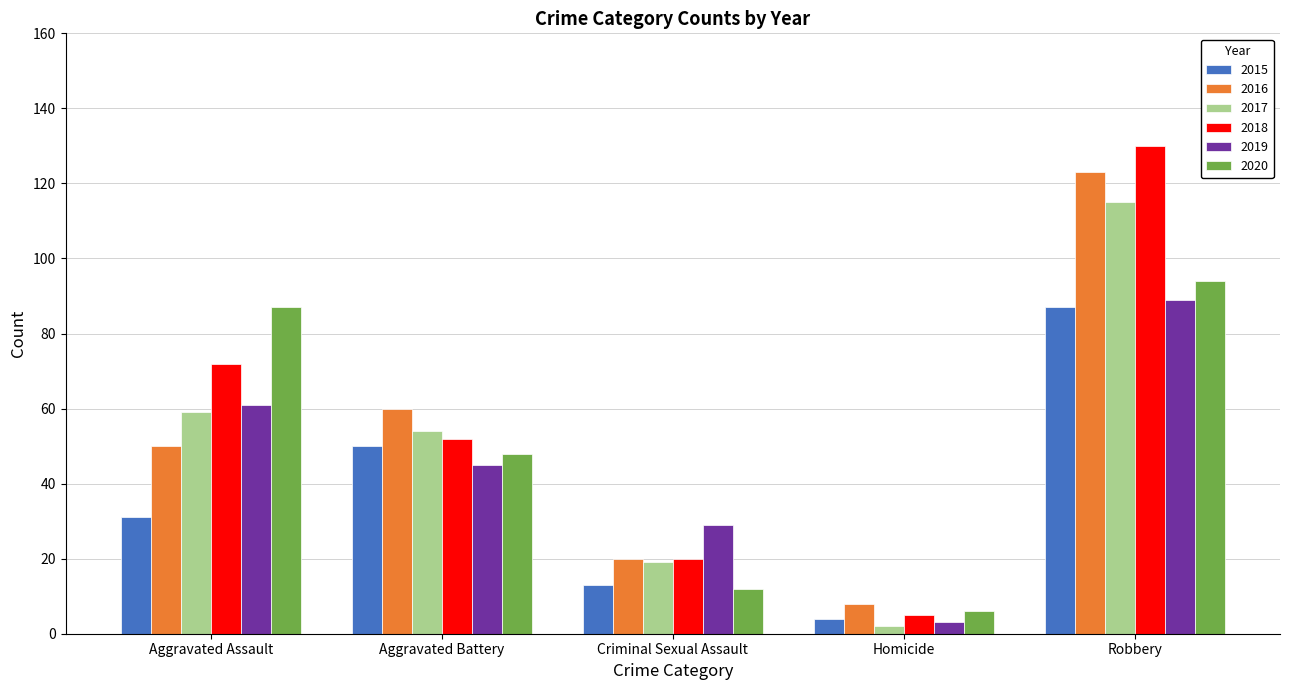

At which category is the sum across all series the highest?

Robbery